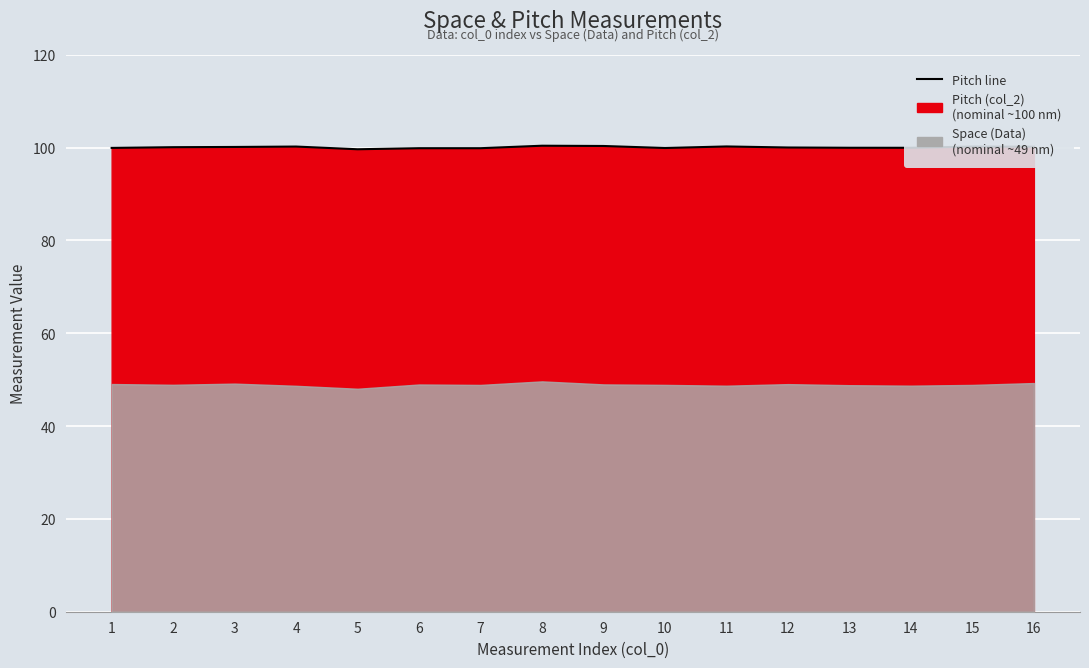

True or false: the data shows 65.1 at 9.

False